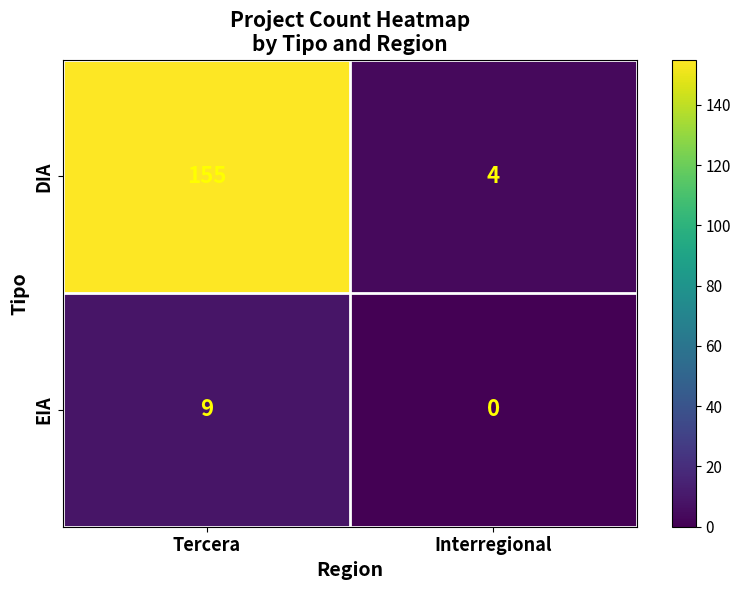

Which label corresponds to the largest value in the chart?

Tercera